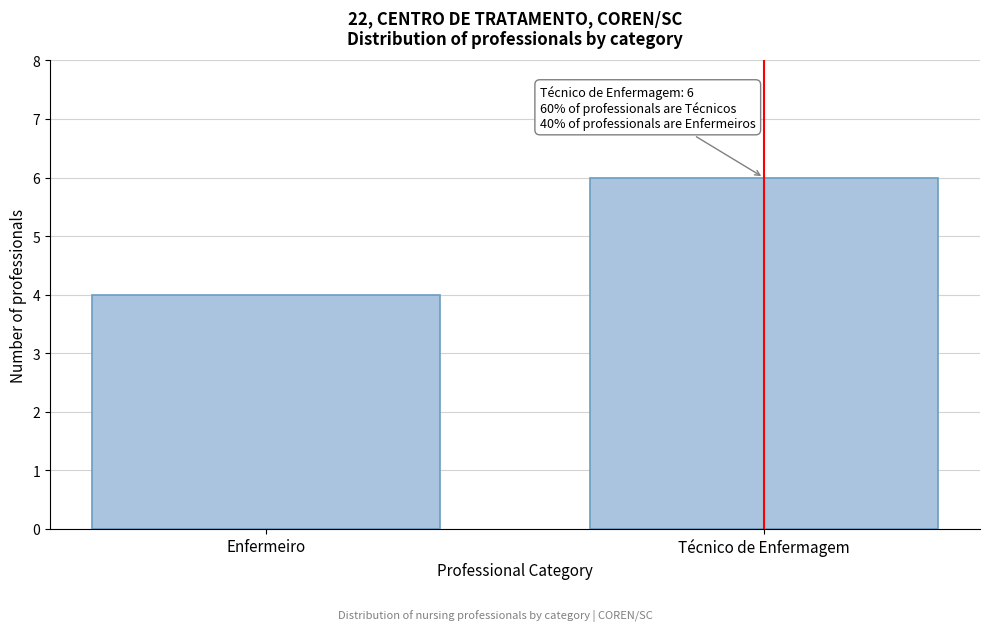

Reading right to left, transcribe all the data shown in this chart.

Técnico de Enfermagem=6	Enfermeiro=4